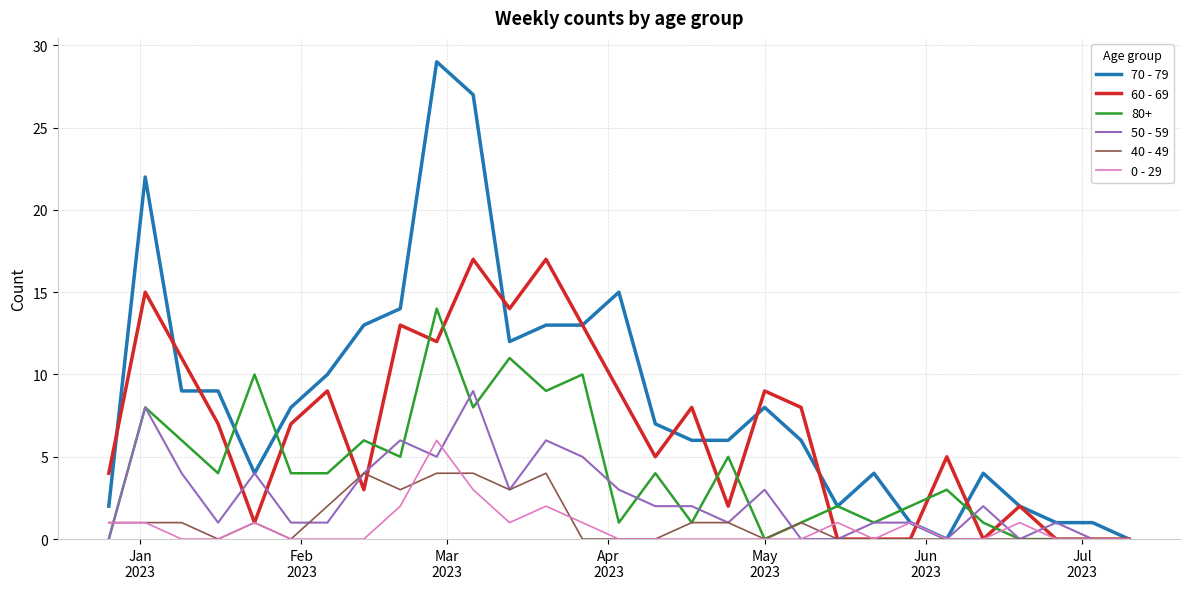

What is the difference between the maximum and minimum values in the 60 - 69 series?

17